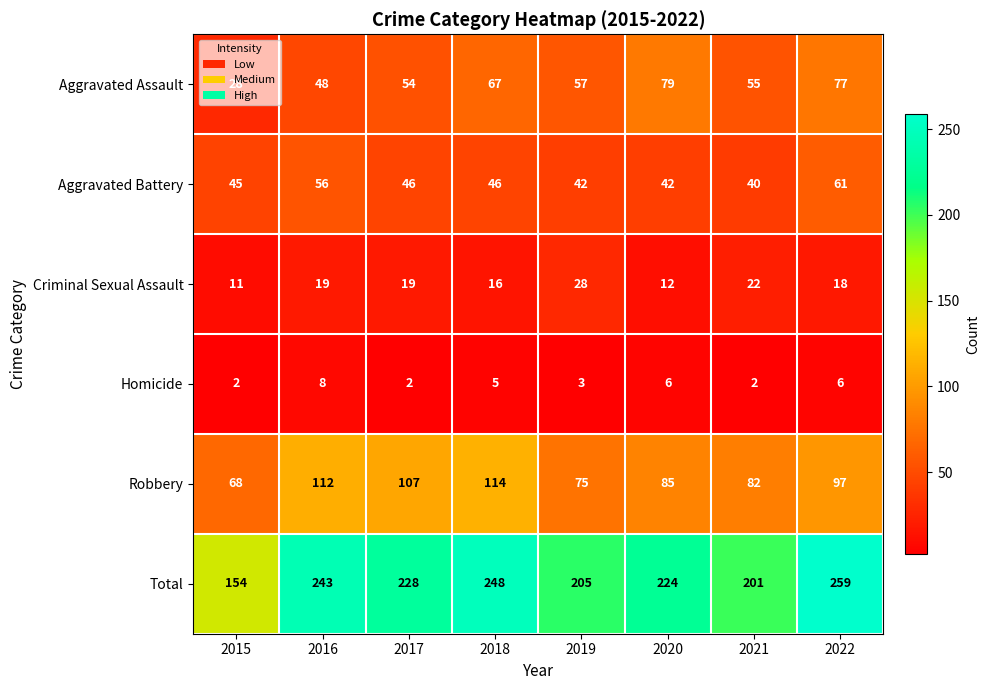

At 2016, list the series in order from smallest to largest.

Homicide, Criminal Sexual Assault, Aggravated Assault, Aggravated Battery, Robbery, Total